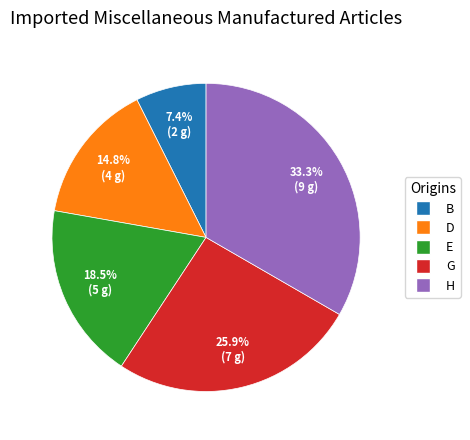

Is there a majority slice in this chart?

No